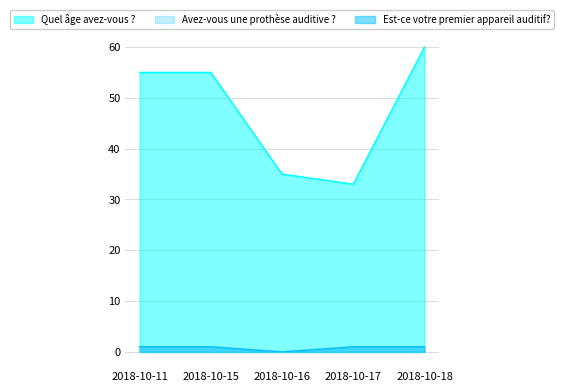

Reading right to left, list all the values displayed in this chart.

Quel âge avez-vous ?: 2018-10-18=60	2018-10-17=33	2018-10-16=35	2018-10-15=55	2018-10-11=55
Avez-vous une prothèse auditive ?: 2018-10-18=1	2018-10-17=1	2018-10-16=0	2018-10-15=1	2018-10-11=1
Est-ce votre premier appareil auditif?: 2018-10-18=1	2018-10-17=1	2018-10-16=0	2018-10-15=1	2018-10-11=1